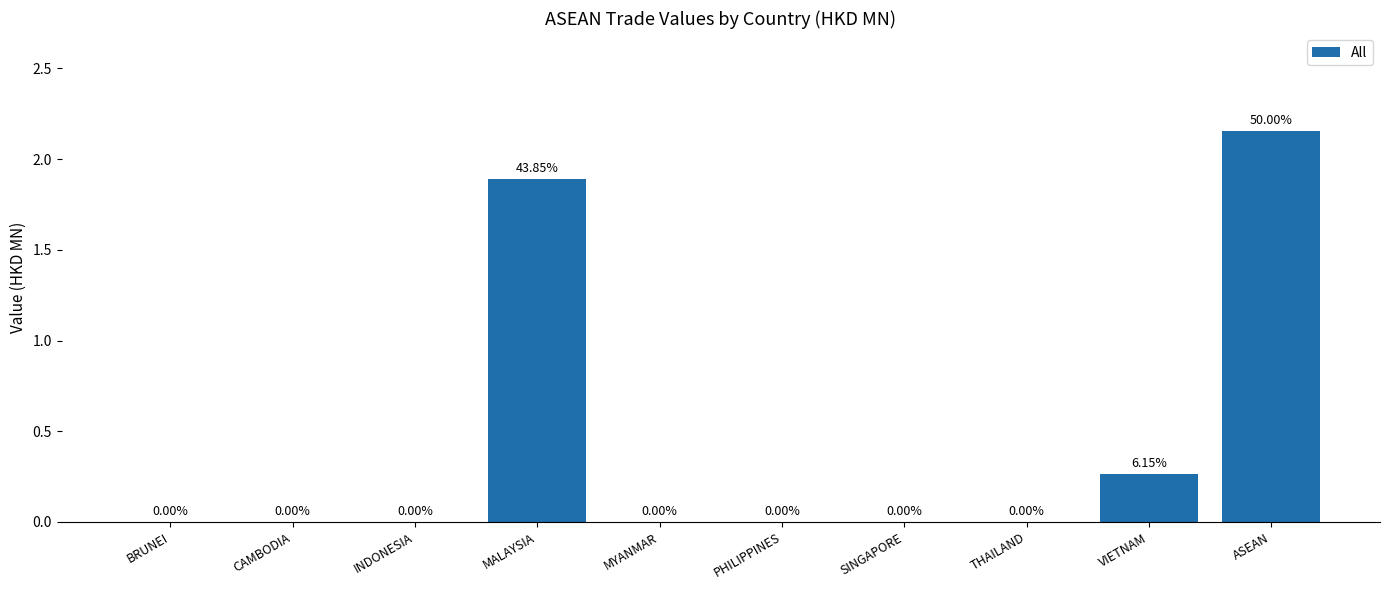

What is the sum of all values?

4.3